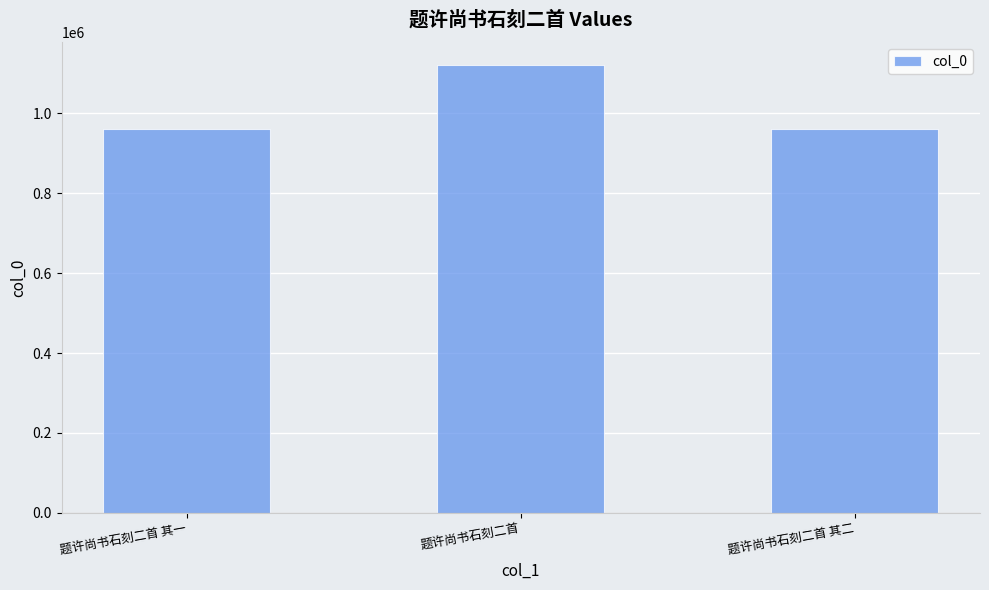

Between 题许尚书石刻二首 其二 and 题许尚书石刻二首, which is larger?

题许尚书石刻二首